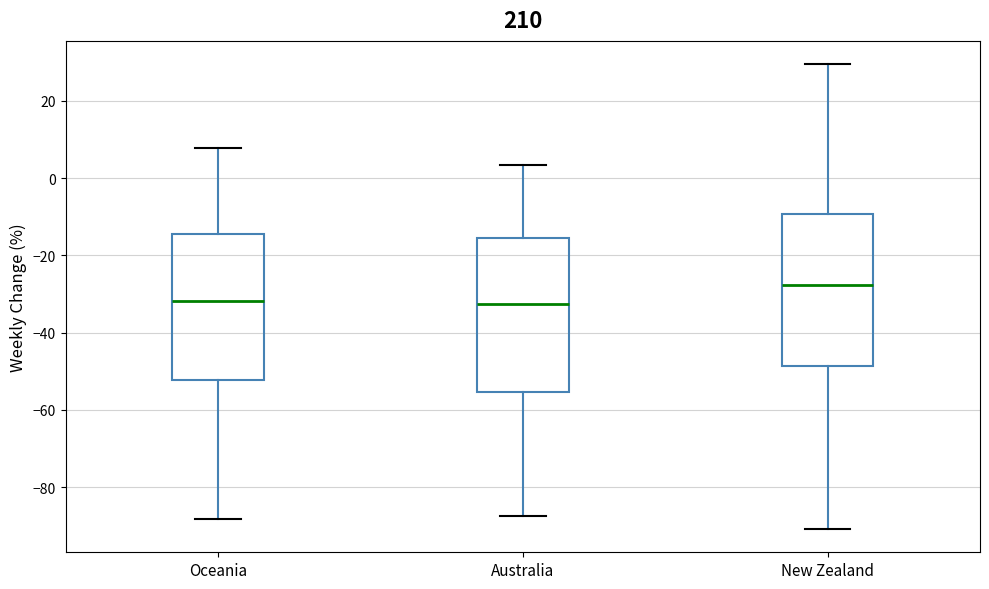

Reading left to right, read every box against the y-axis: the position of its median line, the range the box covers, and the ends of its whiskers. The values are not printed on the chart, so give them approximately, as read against the axis.

Oceania: median -32, box -52 to -14, whiskers -88 to 8
Australia: median -32, box -56 to -16, whiskers -88 to 4
New Zealand: median -28, box -48 to -10, whiskers -90 to 30